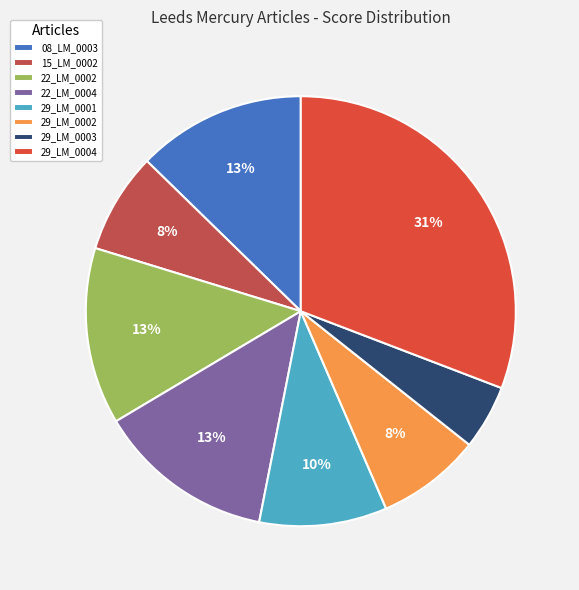

Rank the categories by value from lowest to highest.

1810.09.29_LeedsMercury_0003, 1810.09.15_LeedsMercury_0002, 1810.09.29_LeedsMercury_0002, 1810.09.29_LeedsMercury_0001, 1810.09.08_LeedsMercury_0003, 1810.09.22_LeedsMercury_0002, 1810.09.22_LeedsMercury_0004, 1810.09.29_LeedsMercury_0004